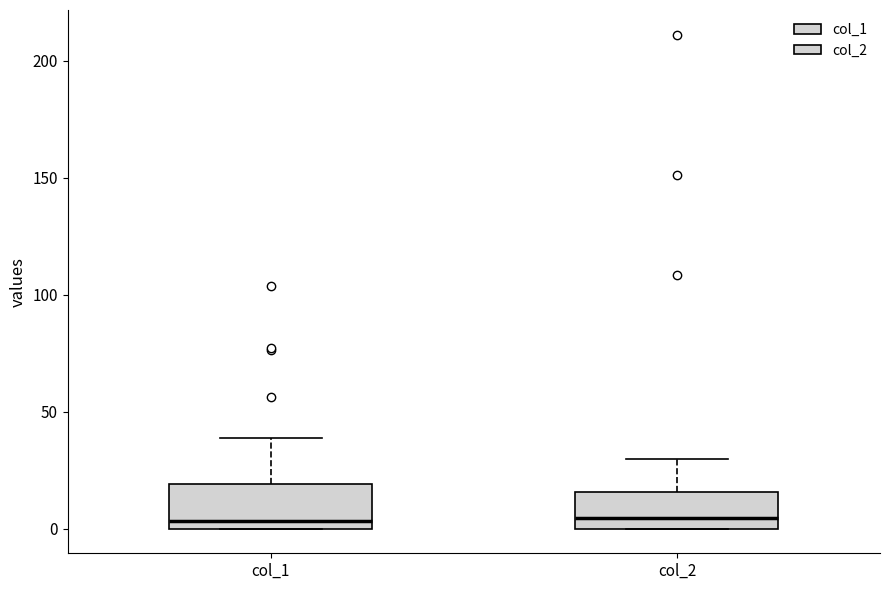

Reading left to right, read every box against the y-axis: the position of its median line, the range the box covers, and the ends of its whiskers. The values are not printed on the chart, so give them approximately, as read against the axis.

col_1: median 5, box 0 to 20, whiskers 0 to 40
col_2: median 5, box 0 to 15, whiskers 0 to 30